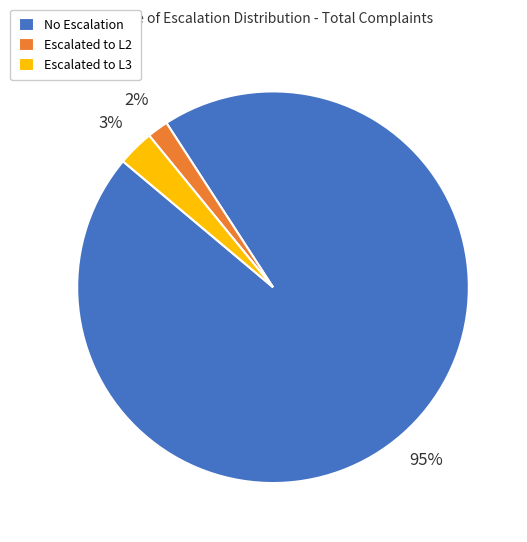

How many slices are in this pie chart?

3